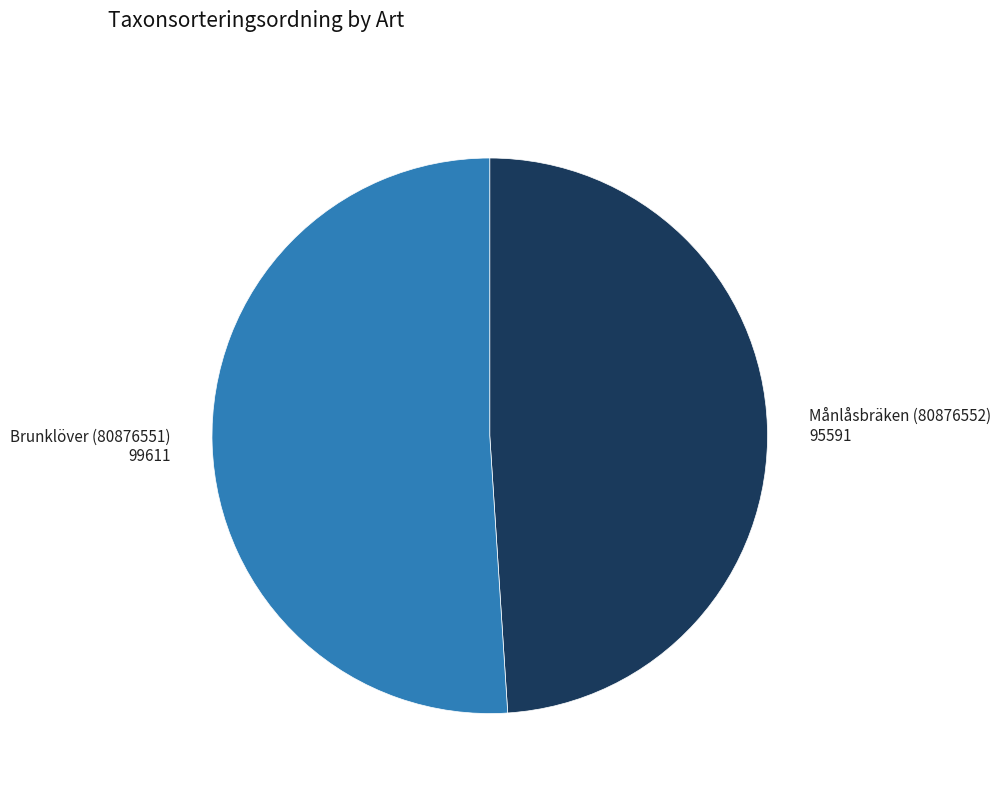

The Brunklöver (80876551) slice represents 51% of the pie. True or false?

True